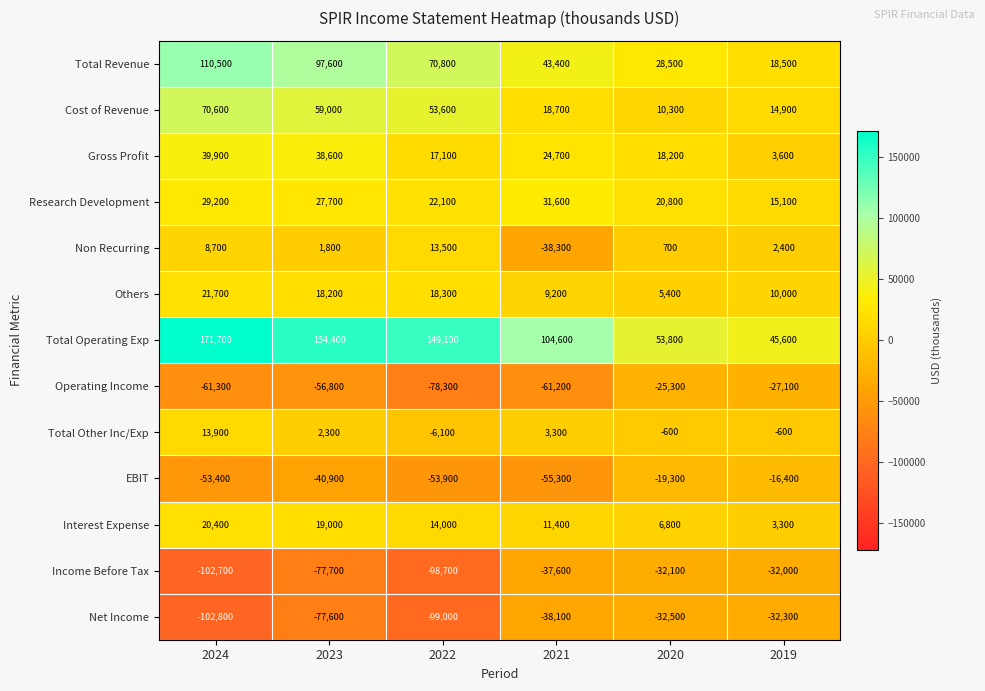

Where is Operating Income nearest to the value -51800?

2023